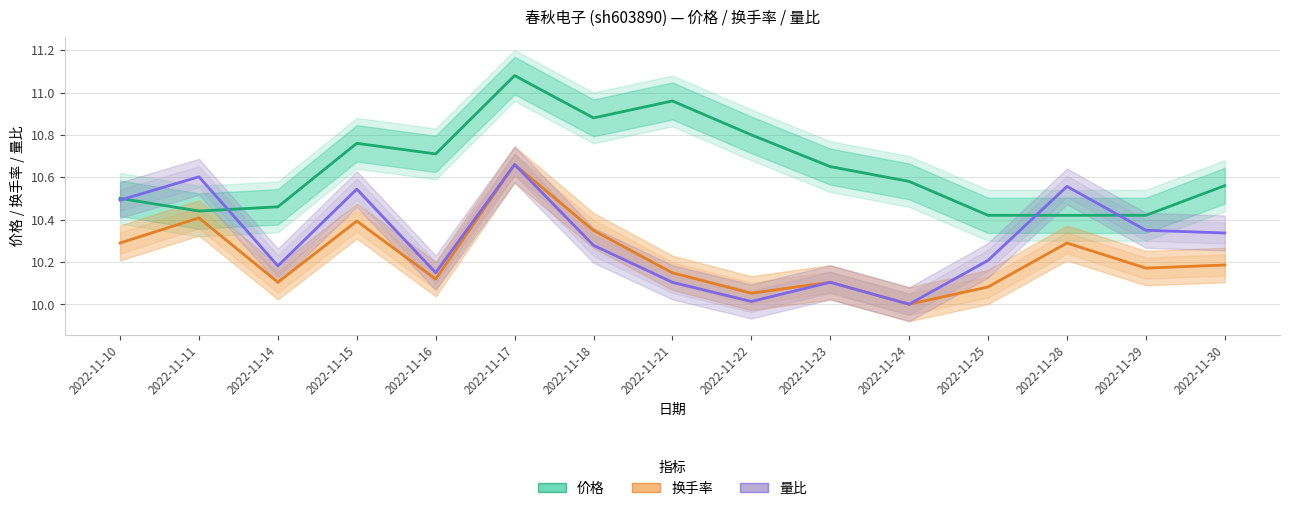

What is the difference between the highest and lowest values at 2022-11-17?

0.4